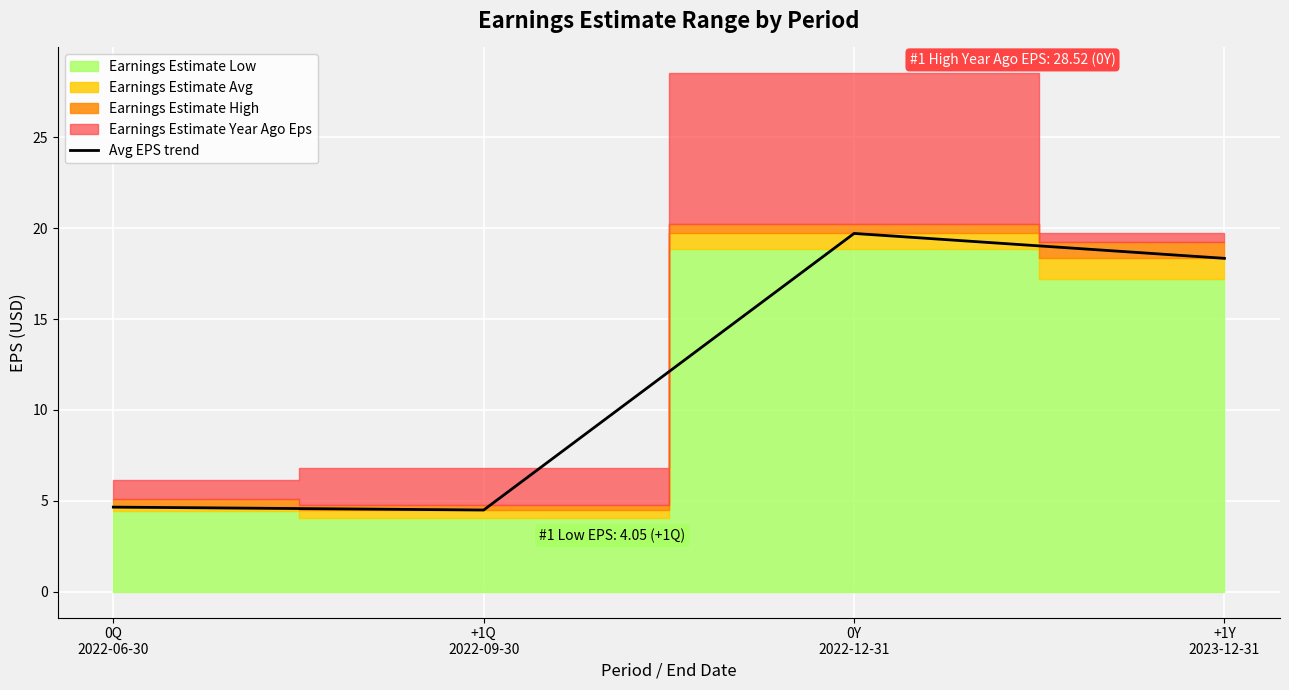

Rank the categories by value from lowest to highest.

+1Q
2022-09-30, 0Q
2022-06-30, +1Y
2023-12-31, 0Y
2022-12-31